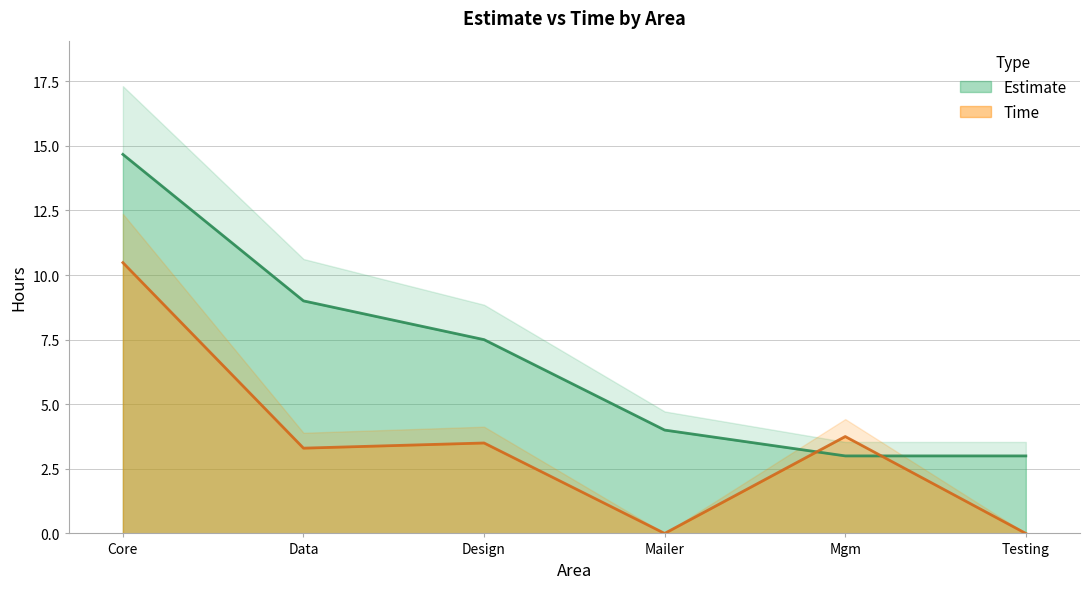

What are all the series names shown in the legend?

Estimate, Time